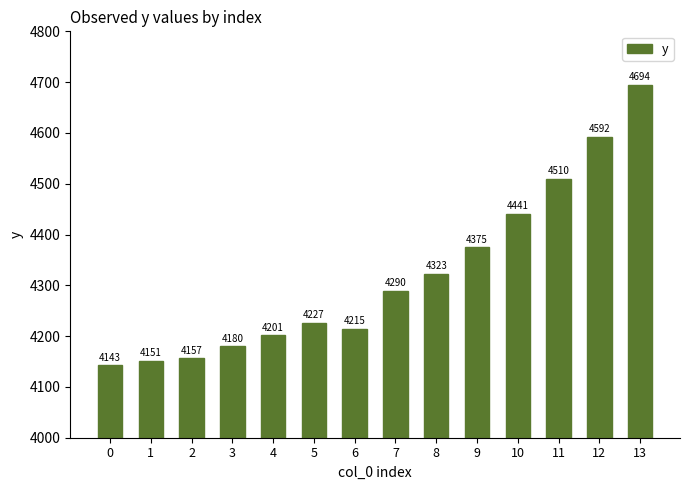

List the labels in order of value, largest first.

13, 12, 11, 10, 9, 8, 7, 5, 6, 4, 3, 2, 1, 0